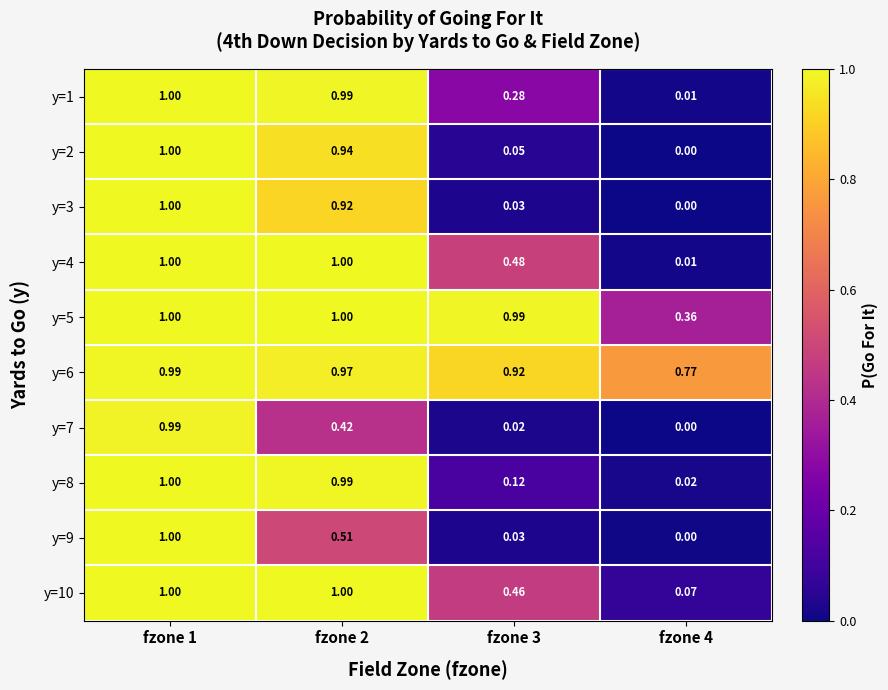

How many series are shown in this chart?

10